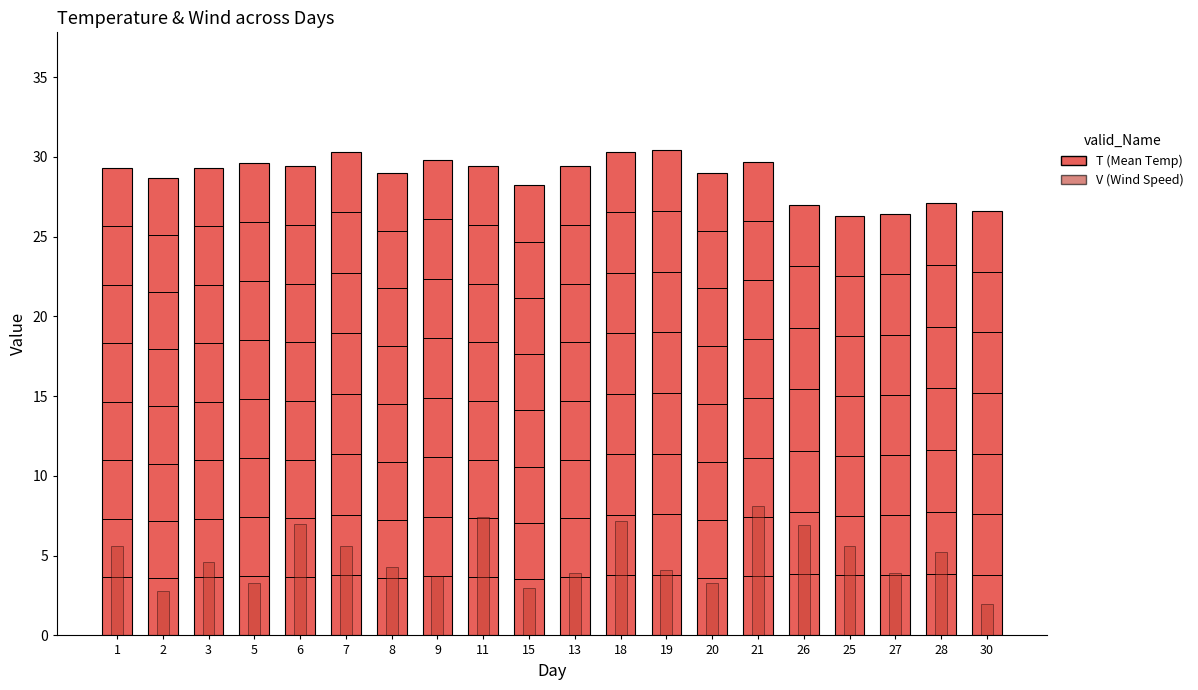

True or false: V (Wind Speed) has a value of 2.4 at 19.

False